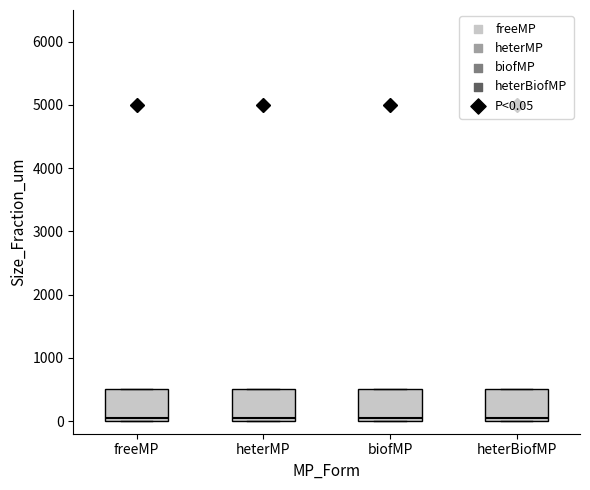

Reading left to right, read every box against the y-axis: the position of its median line, the range the box covers, and the ends of its whiskers. The values are not printed on the chart, so give them approximately, as read against the axis.

freeMP: median 100, box 0 to 500, whiskers 0 to 500
heterMP: median 100, box 0 to 500, whiskers 0 to 500
biofMP: median 100, box 0 to 500, whiskers 0 to 500
heterBiofMP: median 100, box 0 to 500, whiskers 0 to 500